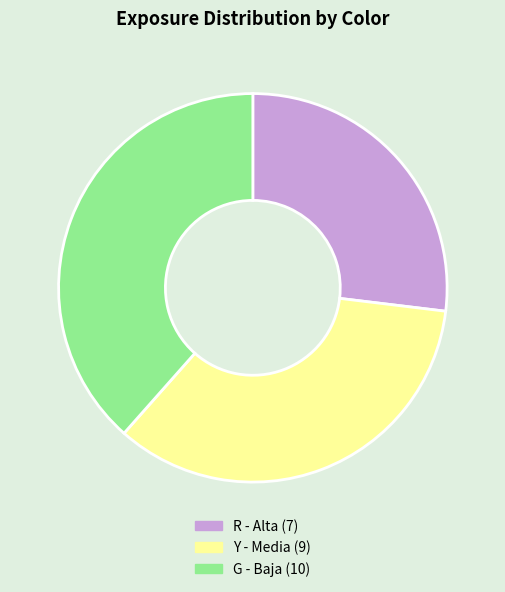

What is the smallest slice in the pie chart?

R